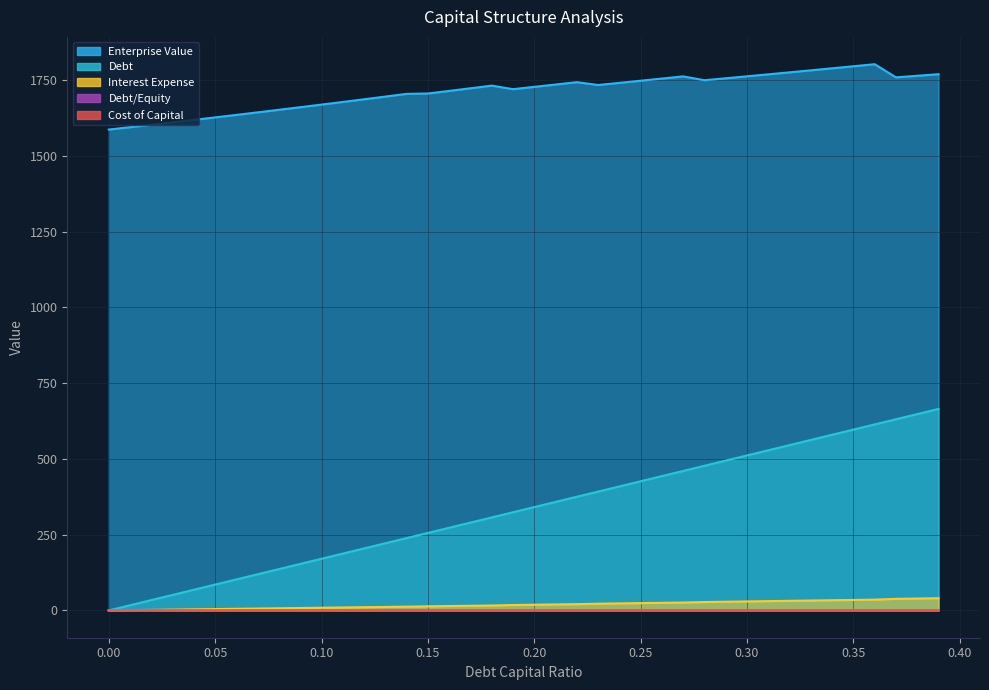

List the labels in order of debt_capital value, largest first.

0.39, 0.38, 0.37, 0.36, 0.35, 0.34, 0.33, 0.32, 0.31, 0.3, 0.29, 0.28, 0.27, 0.26, 0.25, 0.24, 0.23, 0.22, 0.21, 0.2, 0.19, 0.18, 0.17, 0.16, 0.15, 0.14, 0.13, 0.12, 0.11, 0.1, 0.09, 0.08, 0.07, 0.06, 0.05, 0.04, 0.03, 0.02, 0.01, 0.0